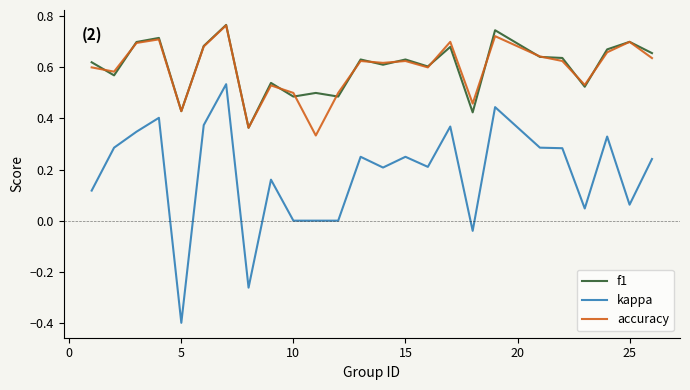

Does the chart display data point markers on the line(s)?

No